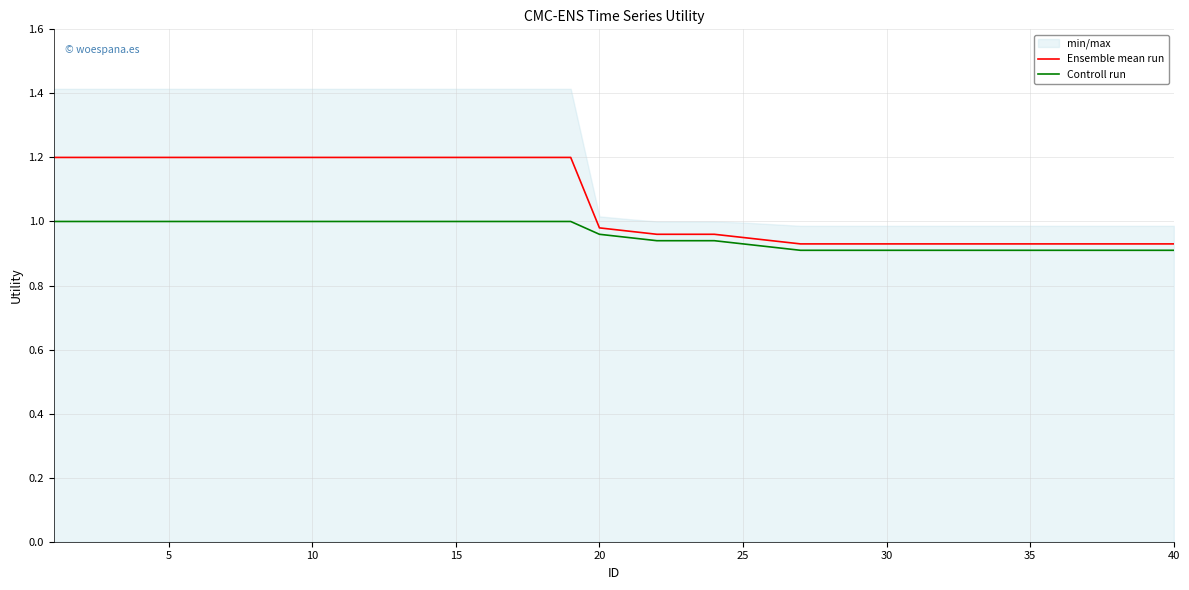

True or false: Controll run has more than 0 points higher than both neighbors.

False